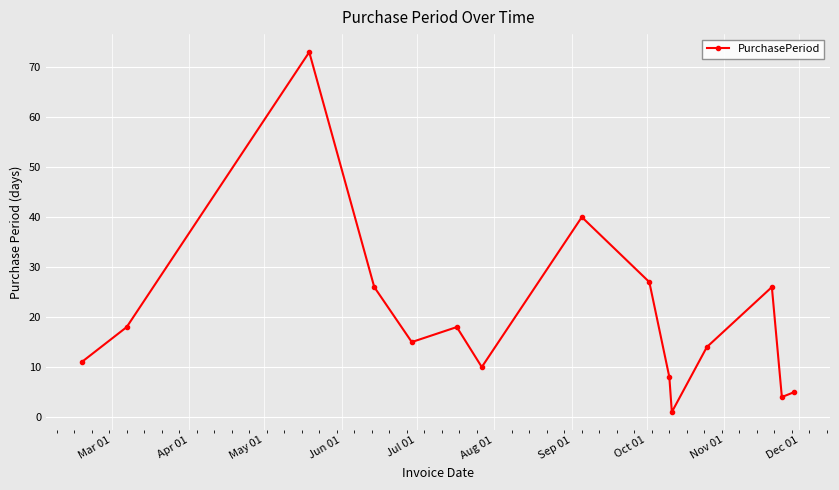

What is the difference between the second highest and minimum values?

39